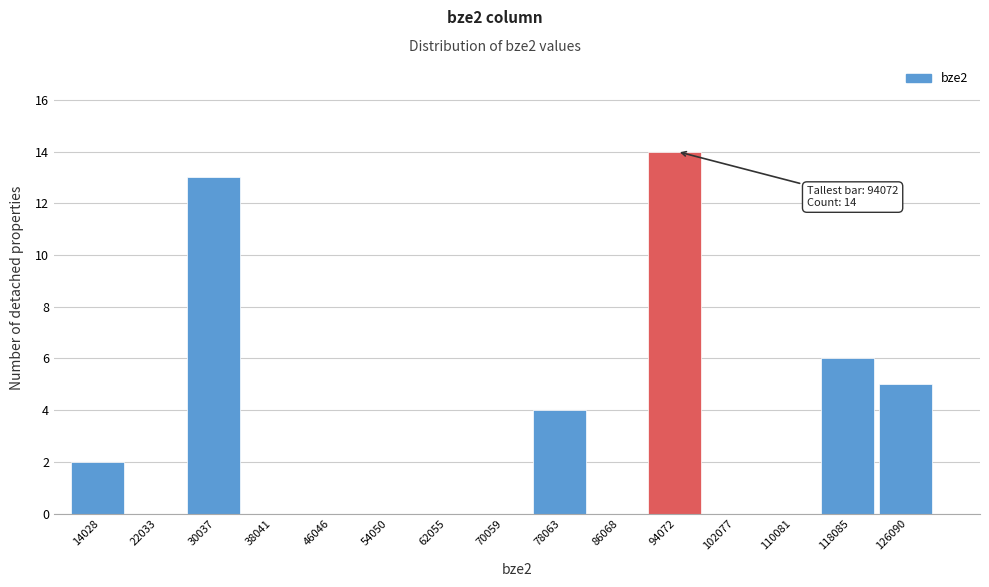

Which range on the x-axis has the tallest bar?

90000 to 98000